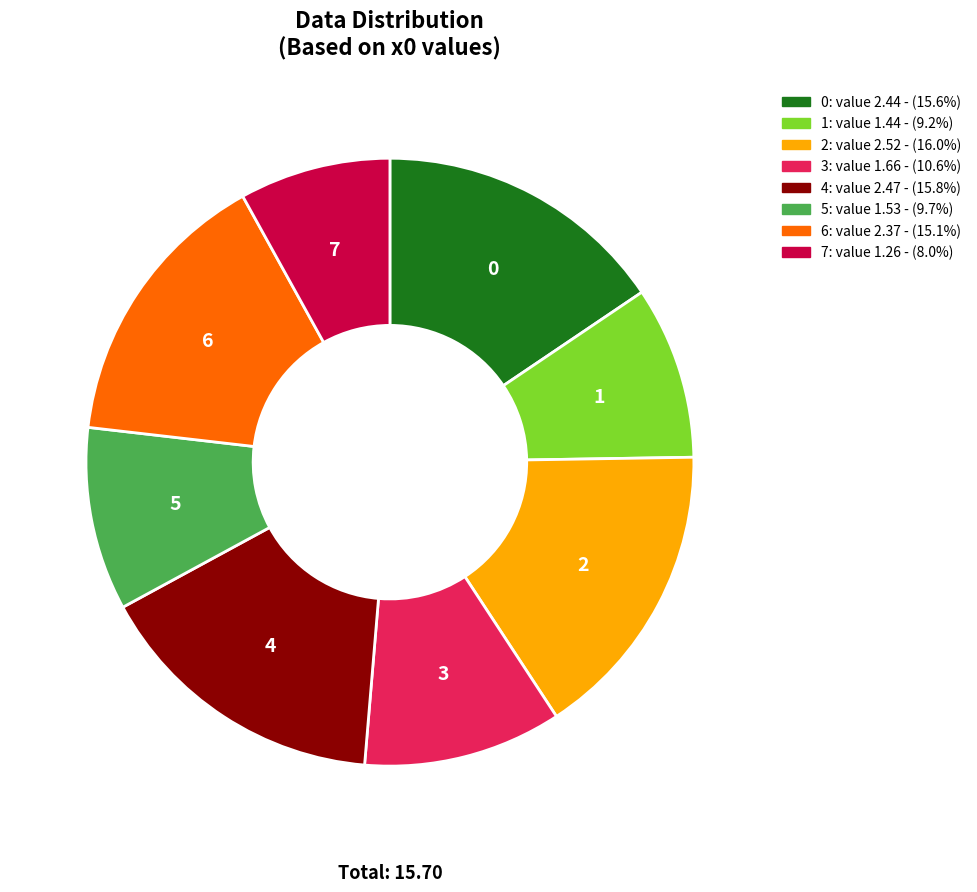

Between 1 and 4, which is larger?

4